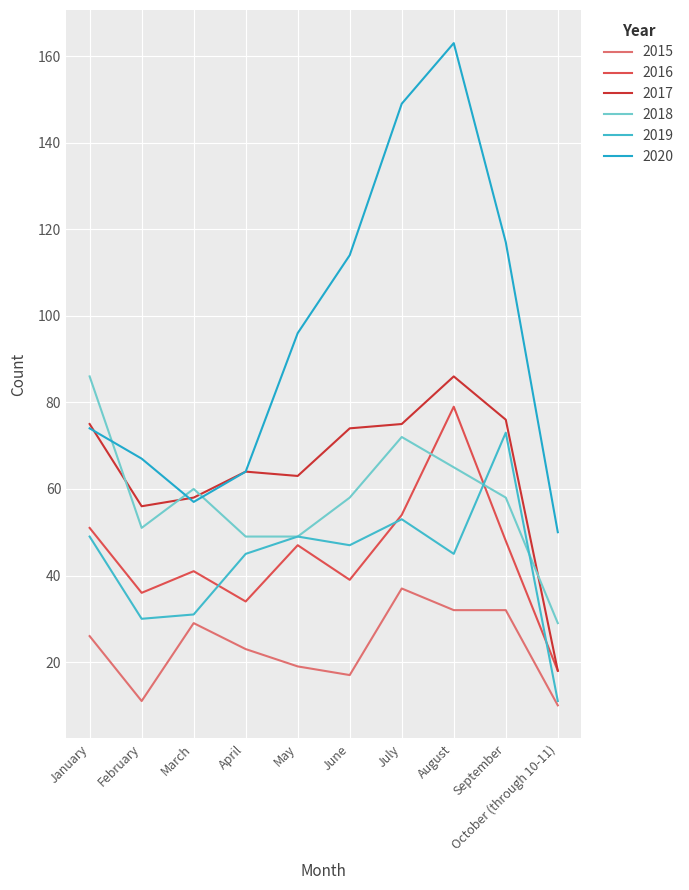

List the labels in order of 2019 value, smallest first.

October (through 10-11), February, March, April, August, June, January, May, July, September